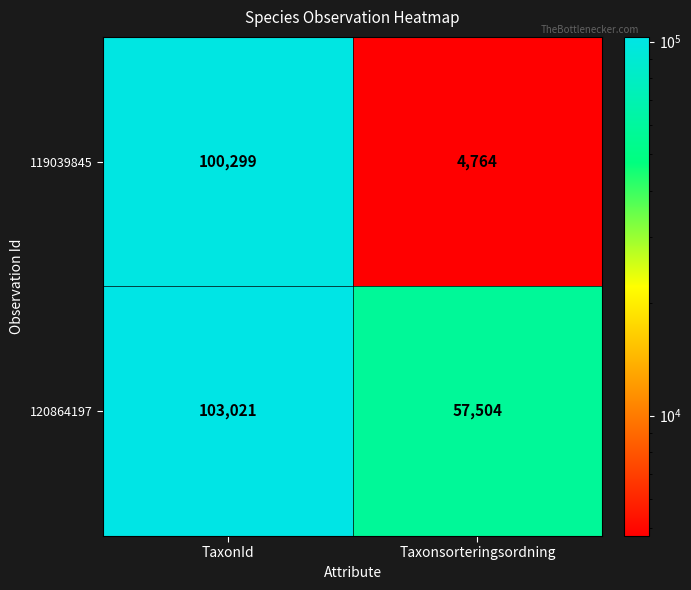

True or false: 119039845 has a value of 1204 at Taxonsorteringsordning.

False